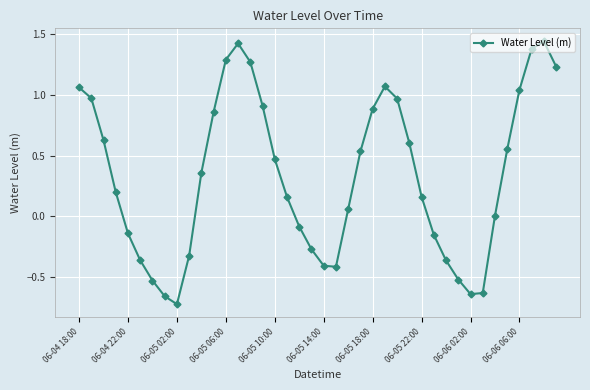

True or false: there are more than 1 points higher than both neighbors.

True